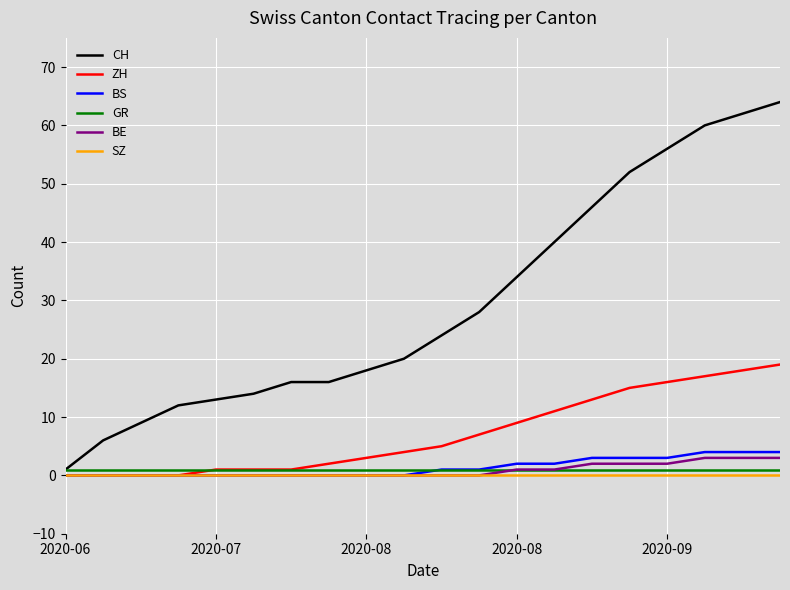

Count the number of categories in the chart.

20